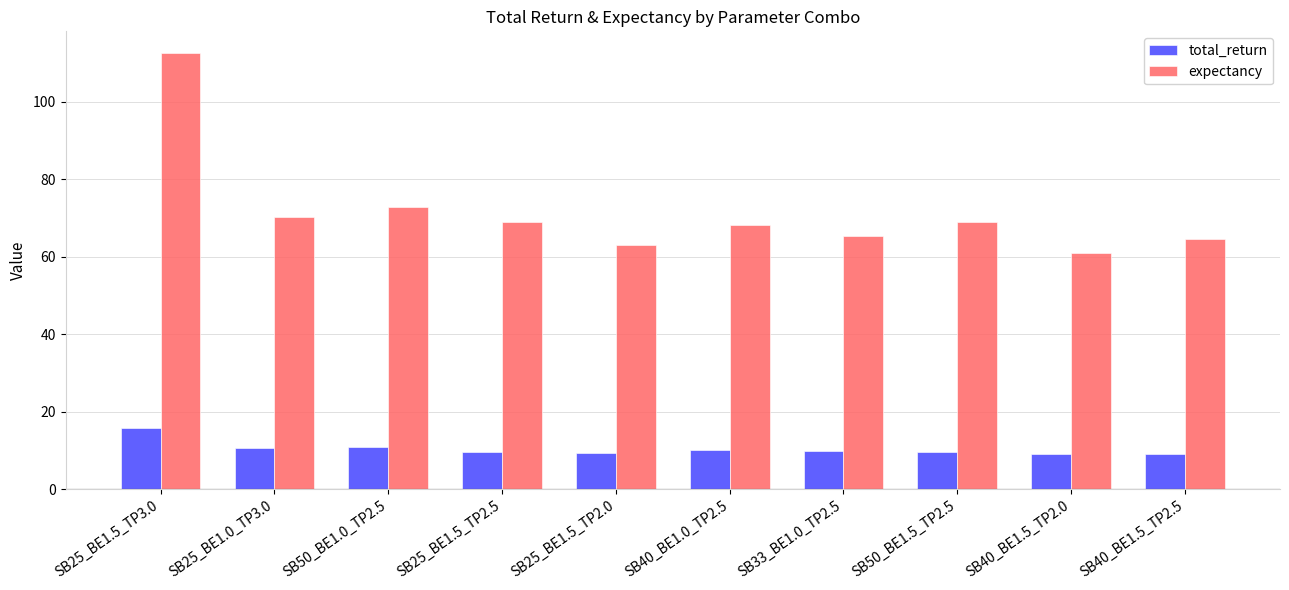

What is the minimum value for expectancy?

60.9